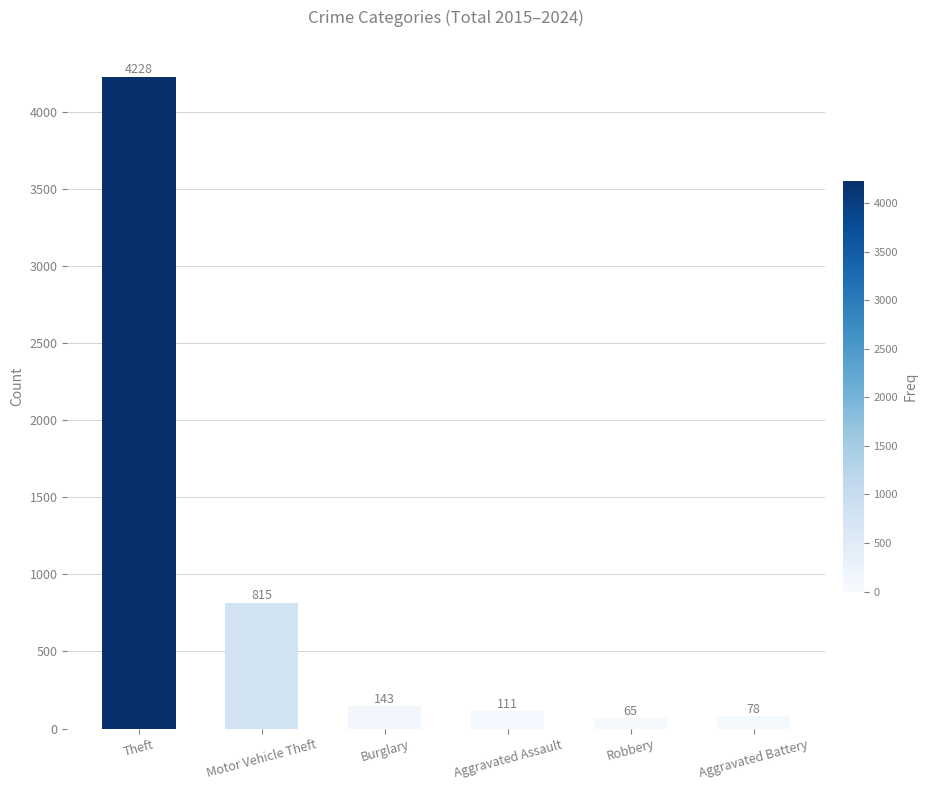

Count the number of categories in the chart.

6